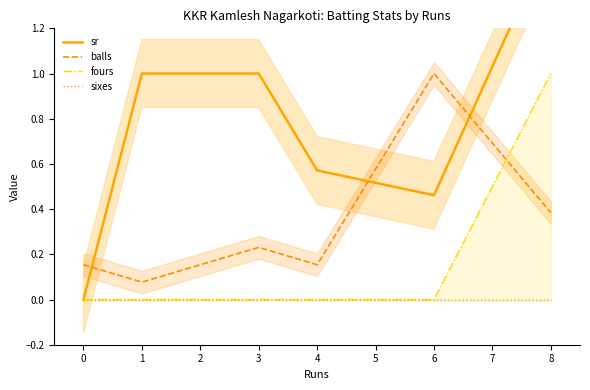

What is the sum of all sr values?

4.6